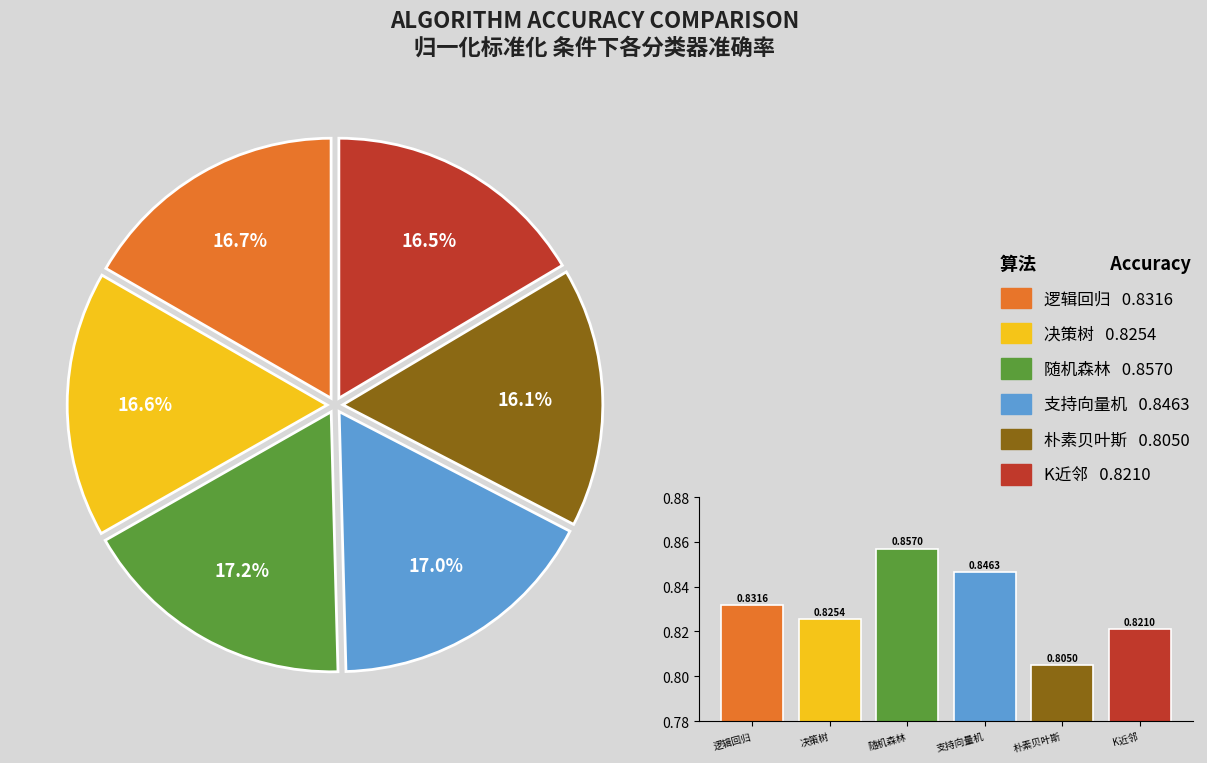

To the nearest percent, what is the difference between the 朴素贝叶斯 and 逻辑回归 slice percentages?

1%